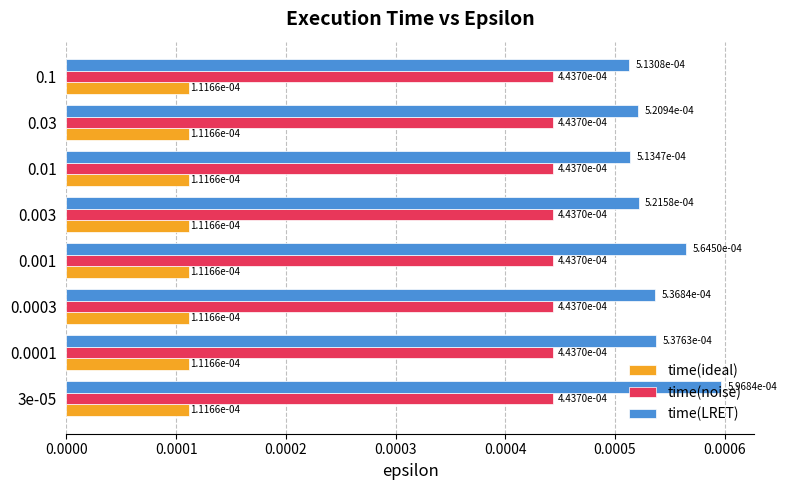

Rank the series by their average value, from lowest to highest.

time(ideal), time(noise), time(LRET)